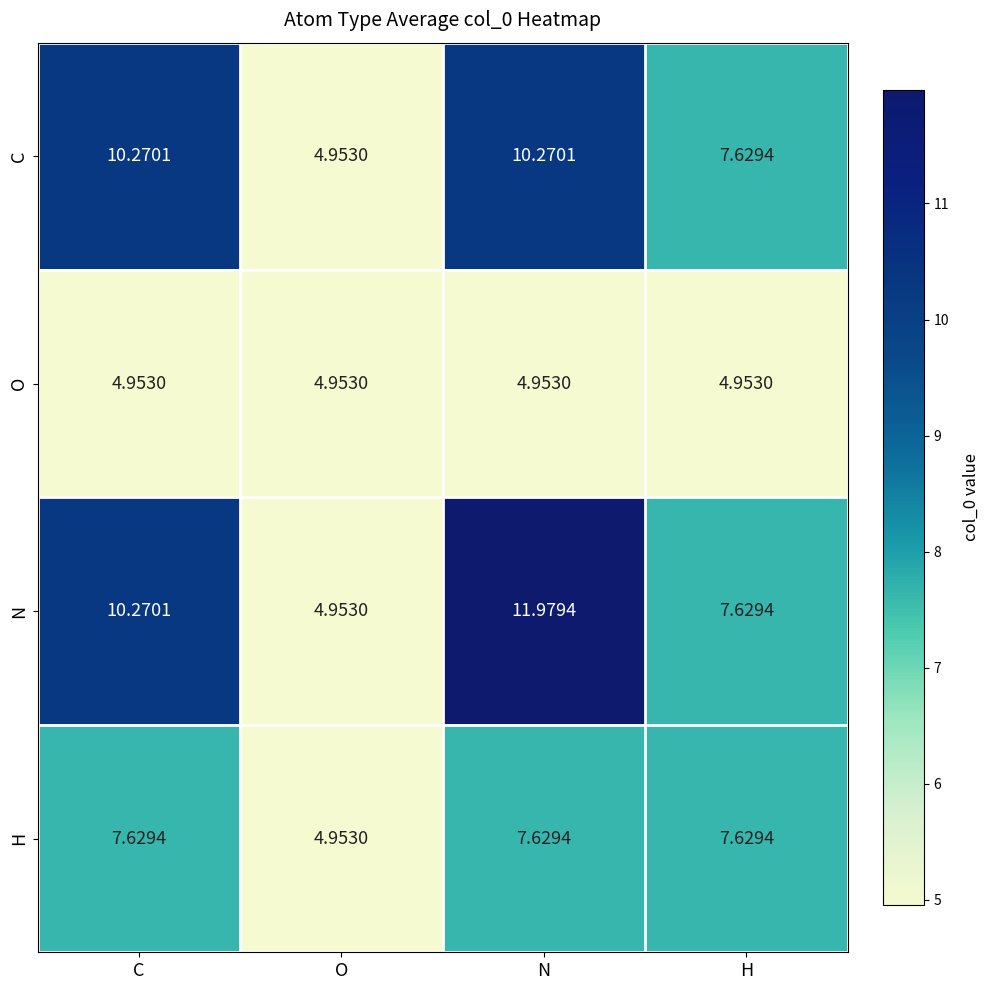

What is the greatest value displayed?

12.0